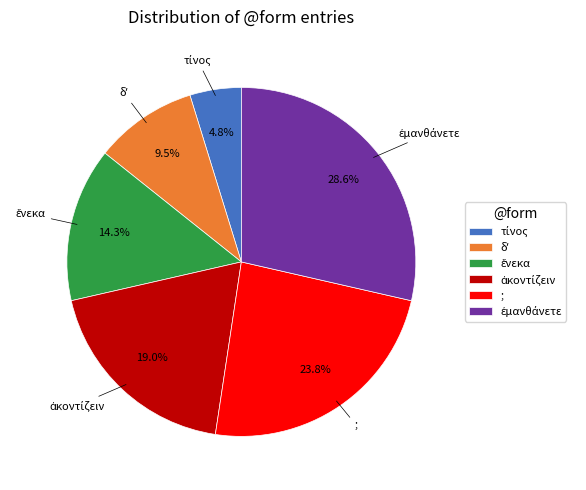

Does any single category account for the majority?

No